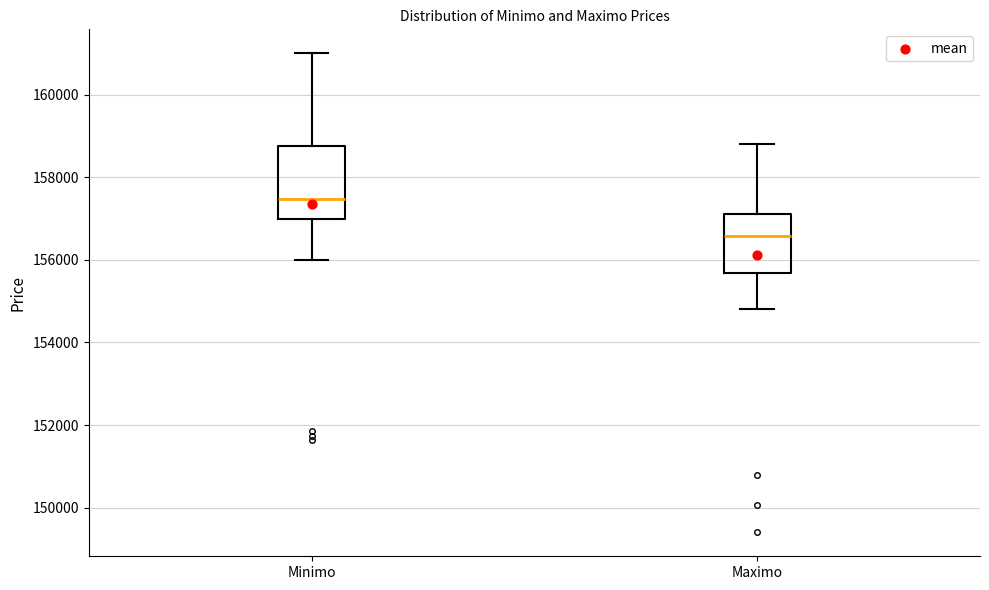

Reading left to right, transcribe this box plot: for each box, give where its median line is, the range the box spans, and where its two whiskers end, as read against the y-axis. The values are not printed on the chart, so give them approximately, as read against the axis.

Minimo: median 157400, box 157000 to 158800, whiskers 156000 to 161000
Maximo: median 156600, box 155600 to 157200, whiskers 154800 to 158800